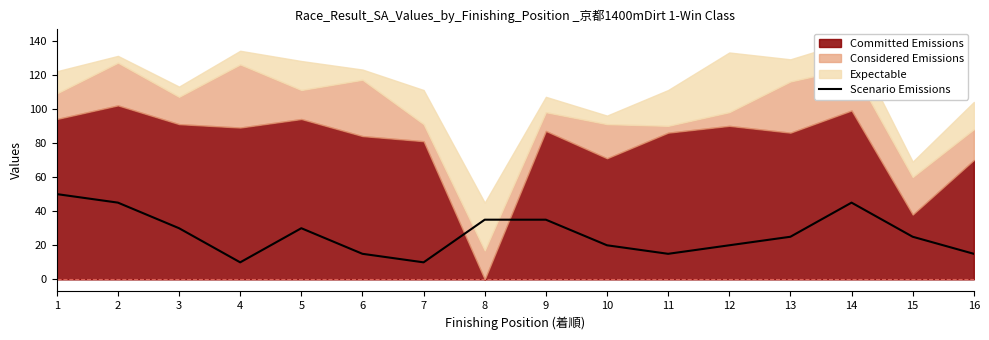

What is the difference between the maximum and minimum values?

40